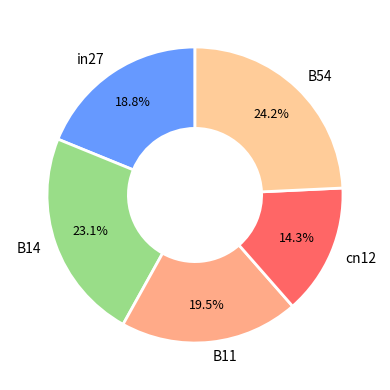

To the nearest percent, what is the difference between the B54 and B14 slice percentages?

1%